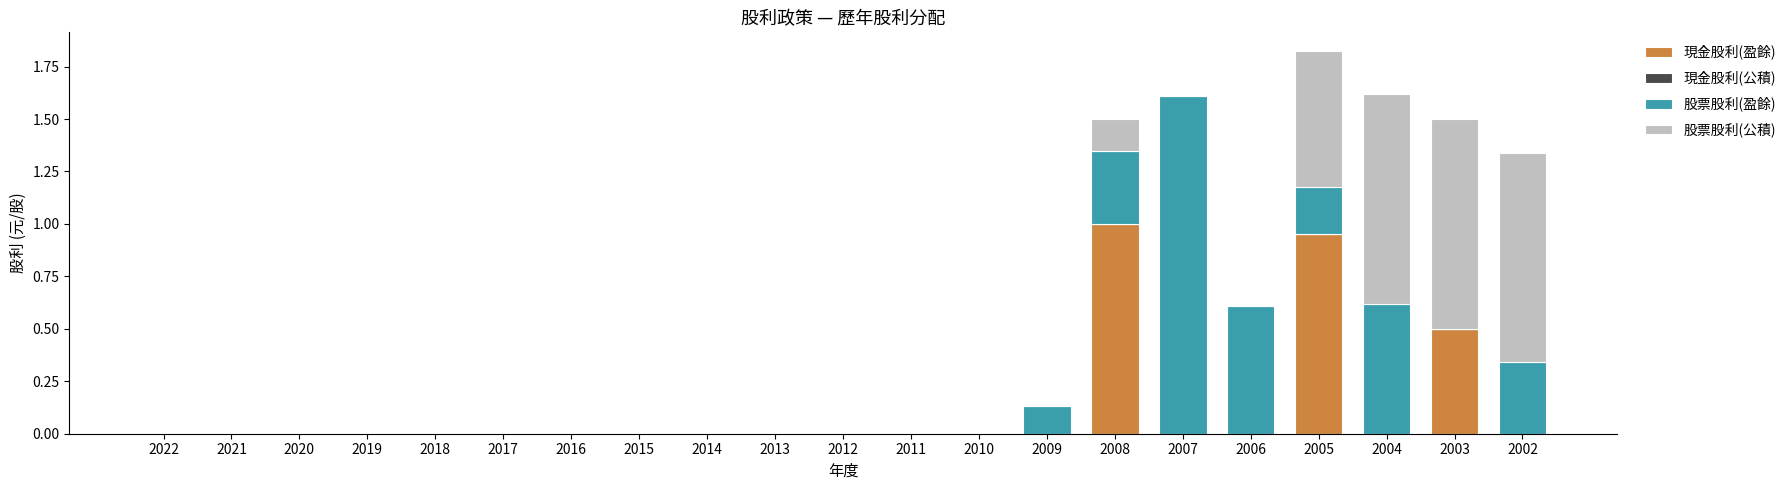

True or false: 現金股利(盈餘) has a value of 0.2 at 2003.

False